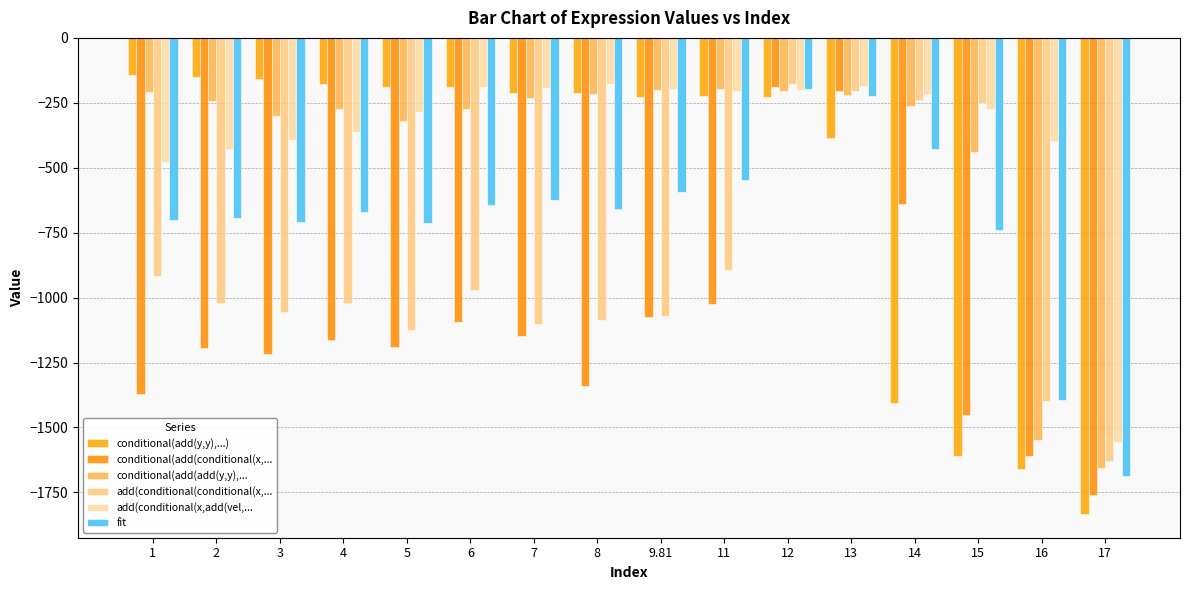

What position from the left is 13?

12